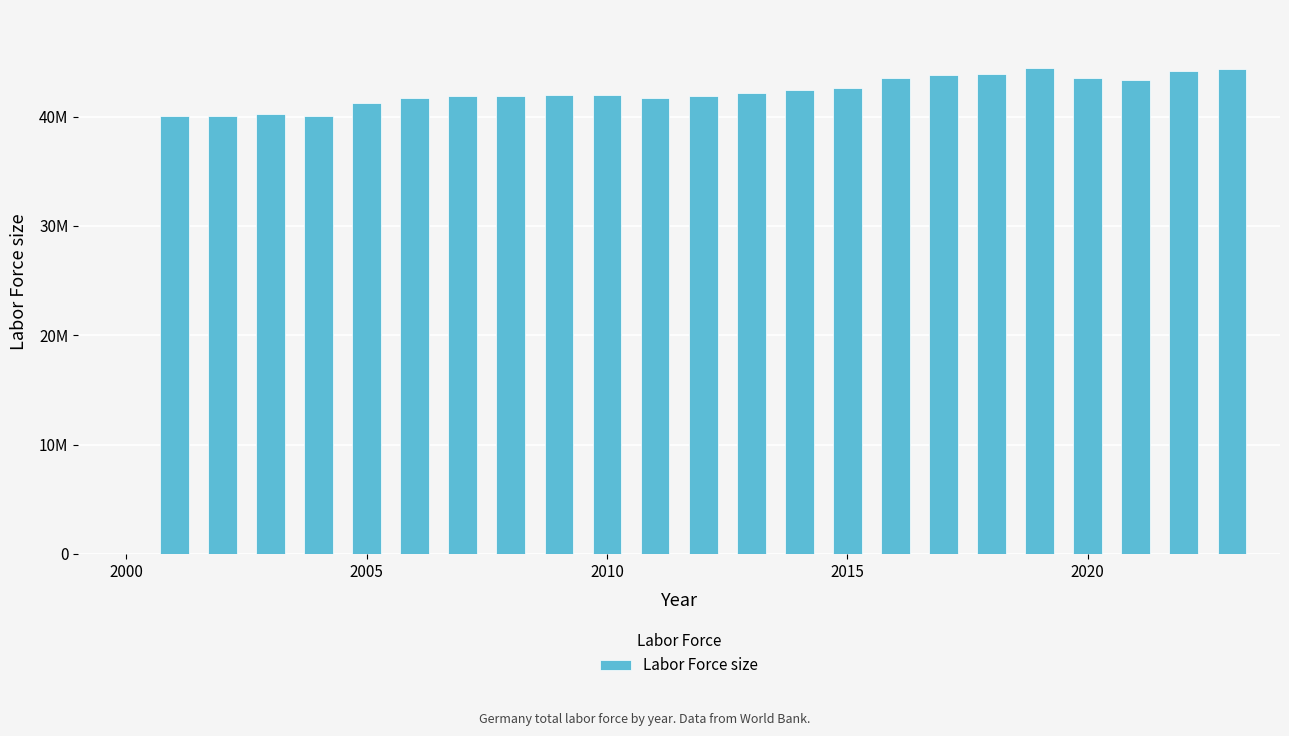

Count the number of values greater than 41978630.

11